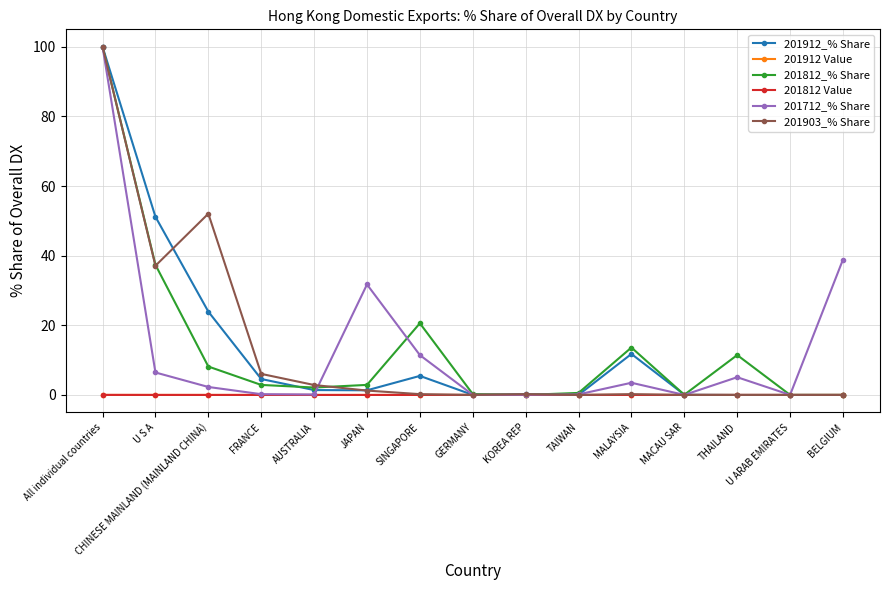

What is the label of the 5th point from the left?

AUSTRALIA